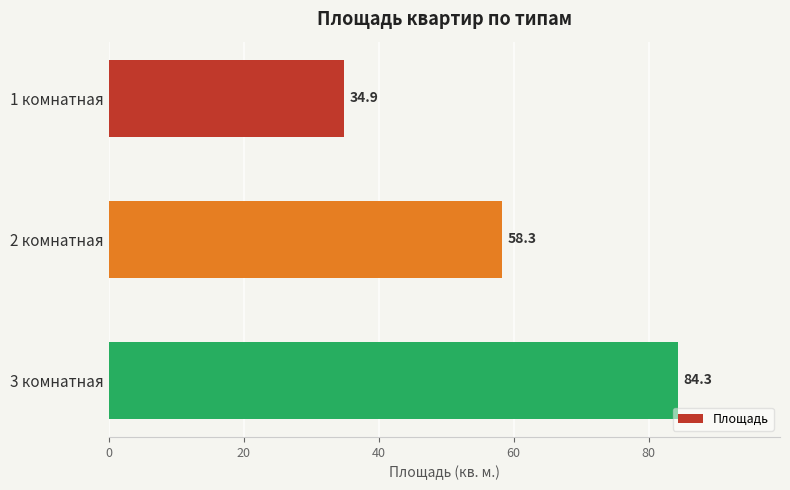

Between 1 комнатная and 3 комнатная, which is larger?

3 комнатная